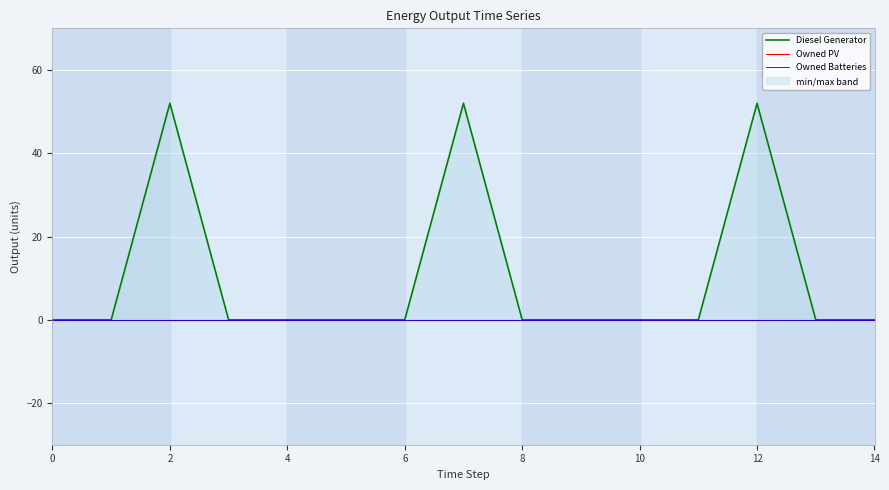

Which series has the largest total across all categories?

Diesel Generator